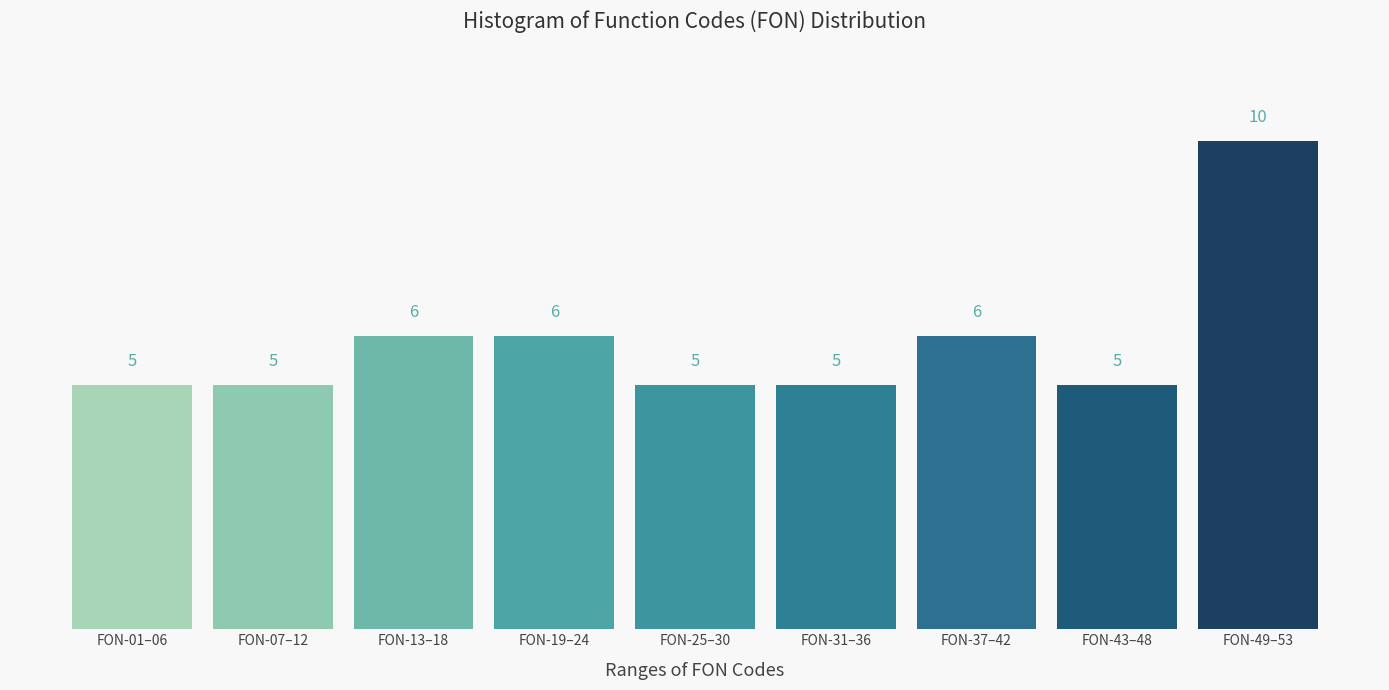

Reading left to right, transcribe all the data shown in this chart.

5	5	6	6	5	5	6	5	10